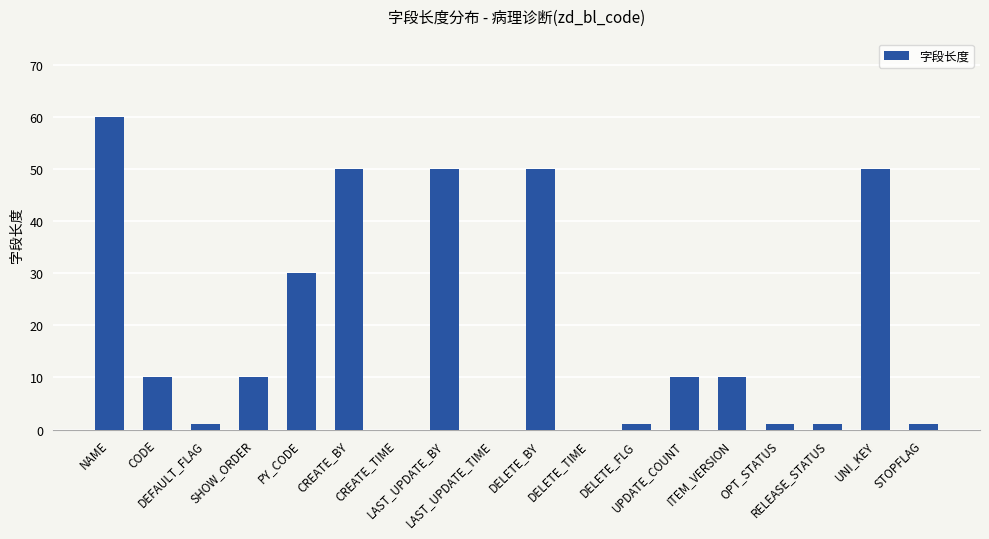

What is the average value?

19